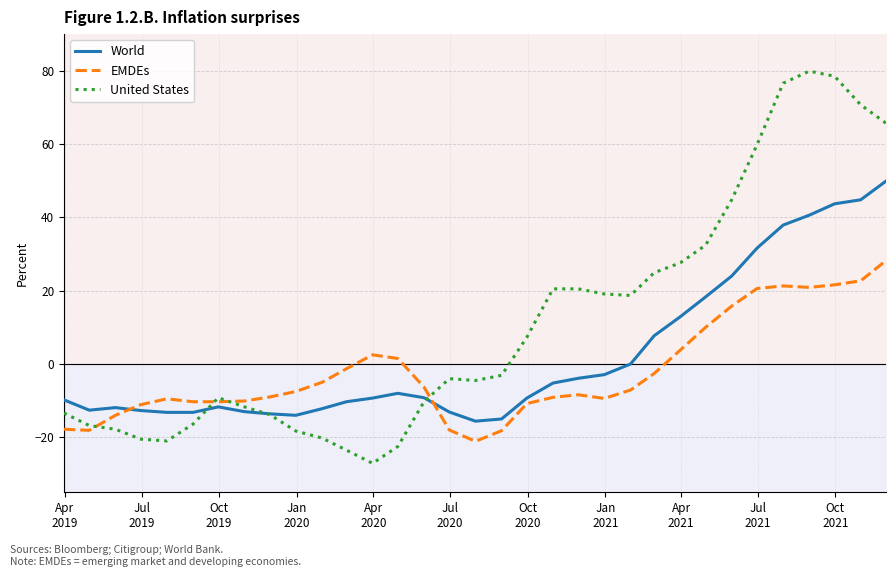

True or false: World and EMDEs cross at least once.

True